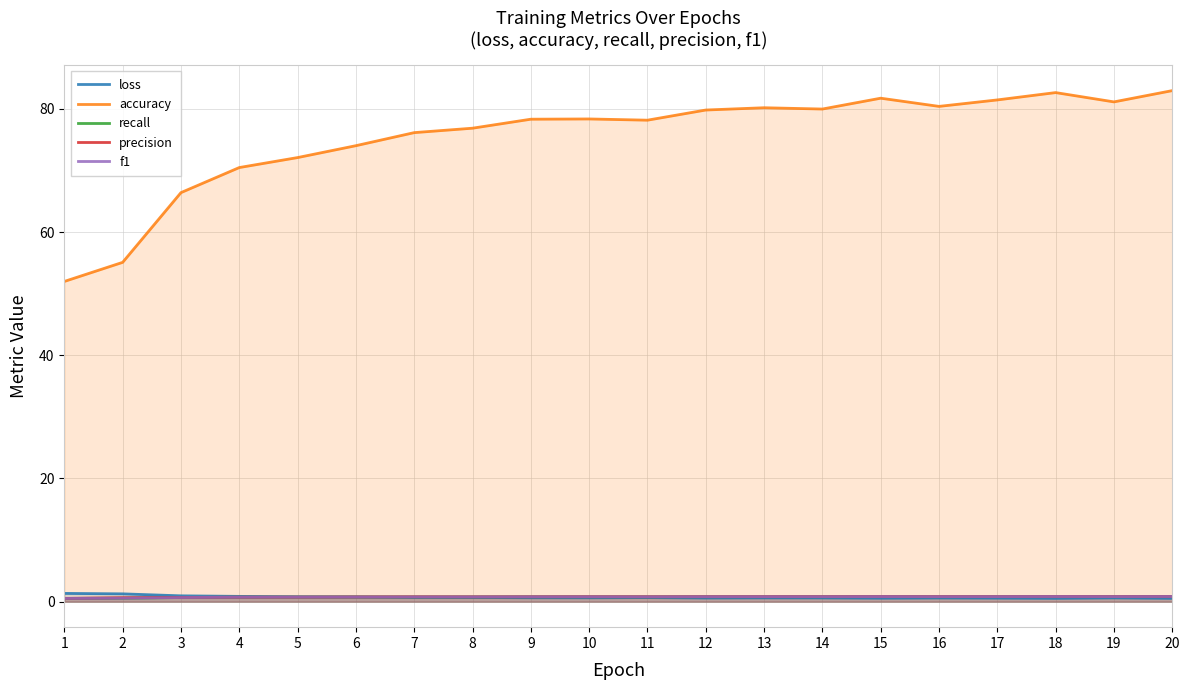

At which label is precision closest to 0?

1